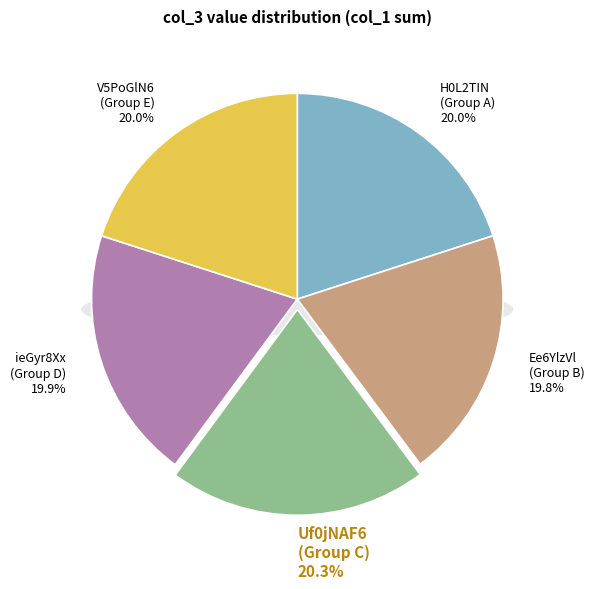

Is it true that H0L2TIN600wy5C2PDbLC9Or7w2U= is 6% of the pie?

False